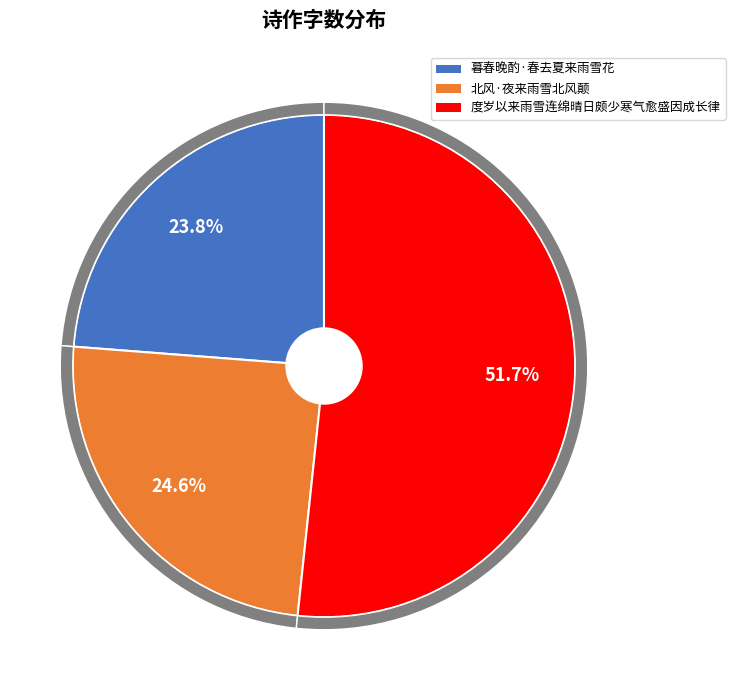

To the nearest percent, what is the difference between the largest and smallest slice percentages?

28%